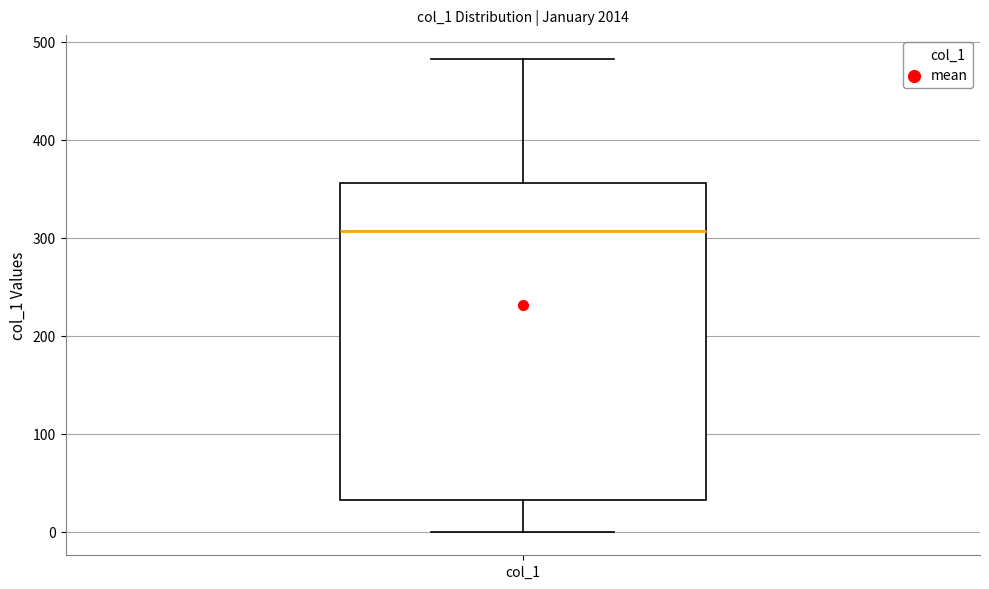

Where is the upper edge of the box for col_1 on the y-axis? The values are not printed on the chart, so give them approximately, as read against the axis.

360